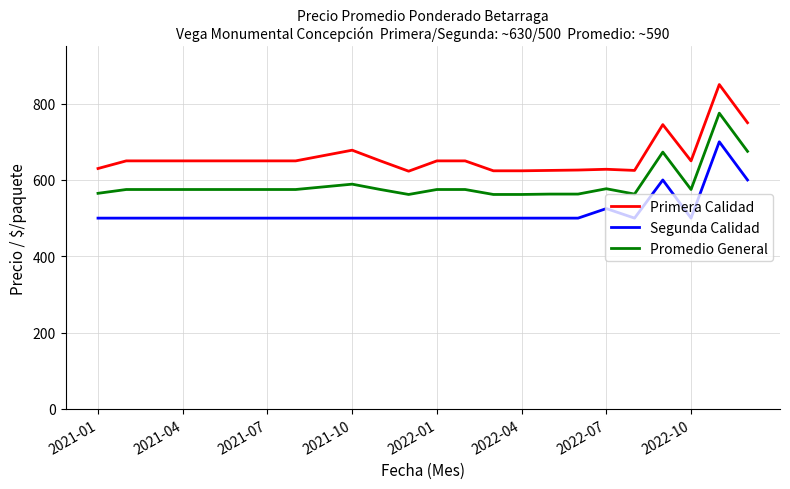

What is the greatest value displayed?

850